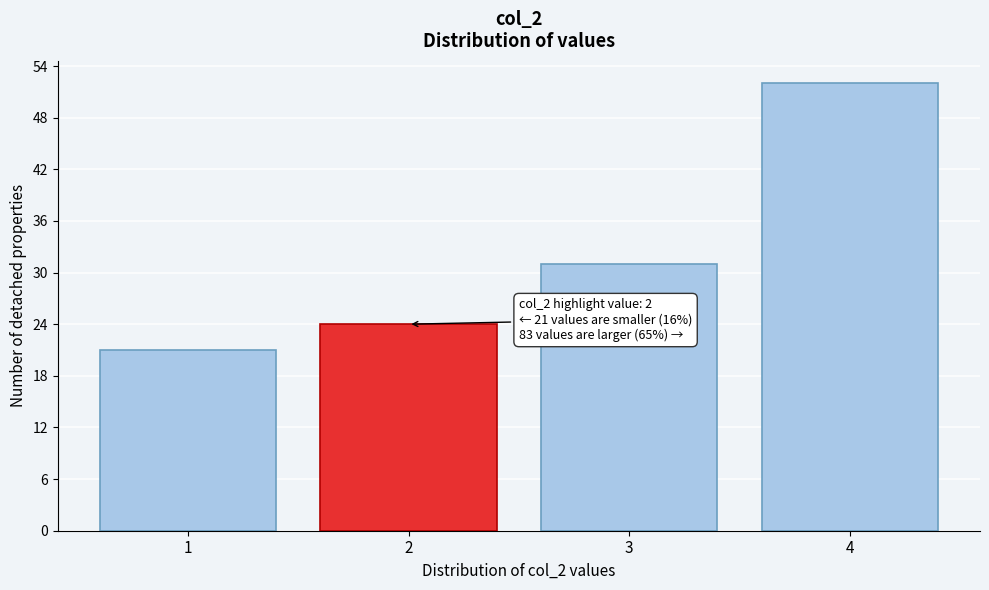

Reading left to right, list all the values displayed in this chart.

21	24	31	52